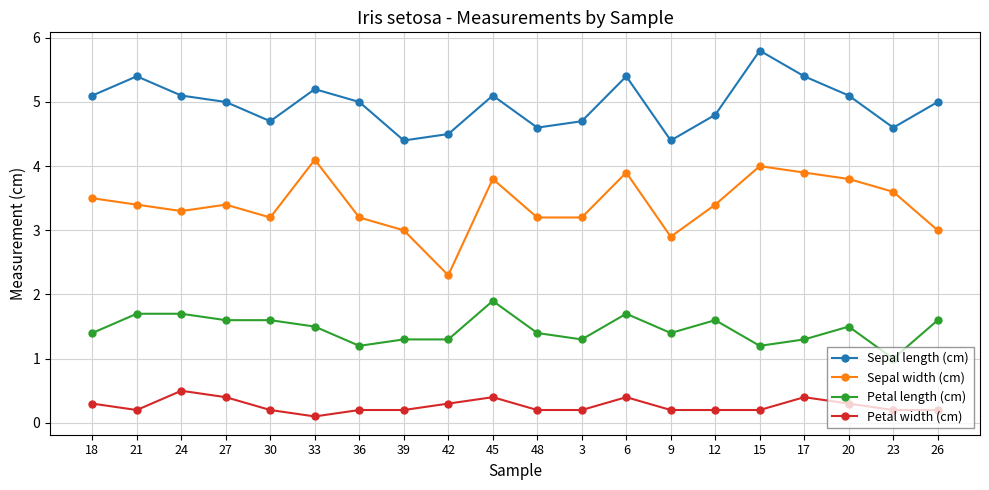

Does the chart display data point markers on the line(s)?

Yes